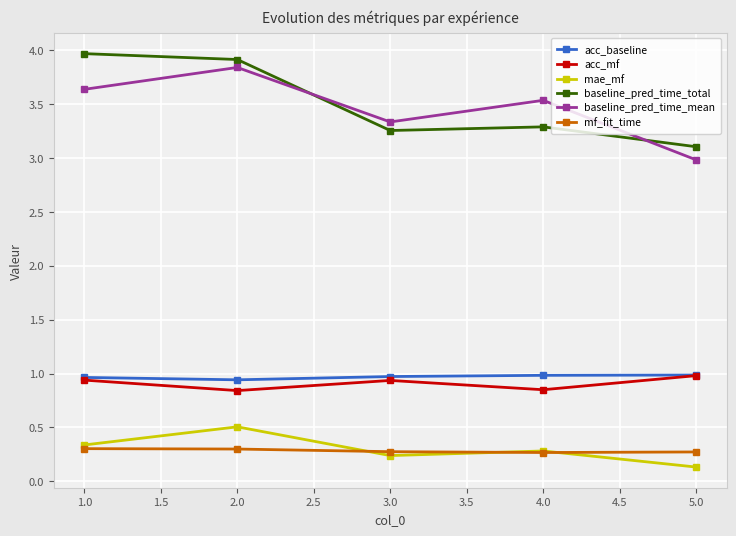

True or false: acc_mf and baseline_pred_time_total intersect in this chart.

False